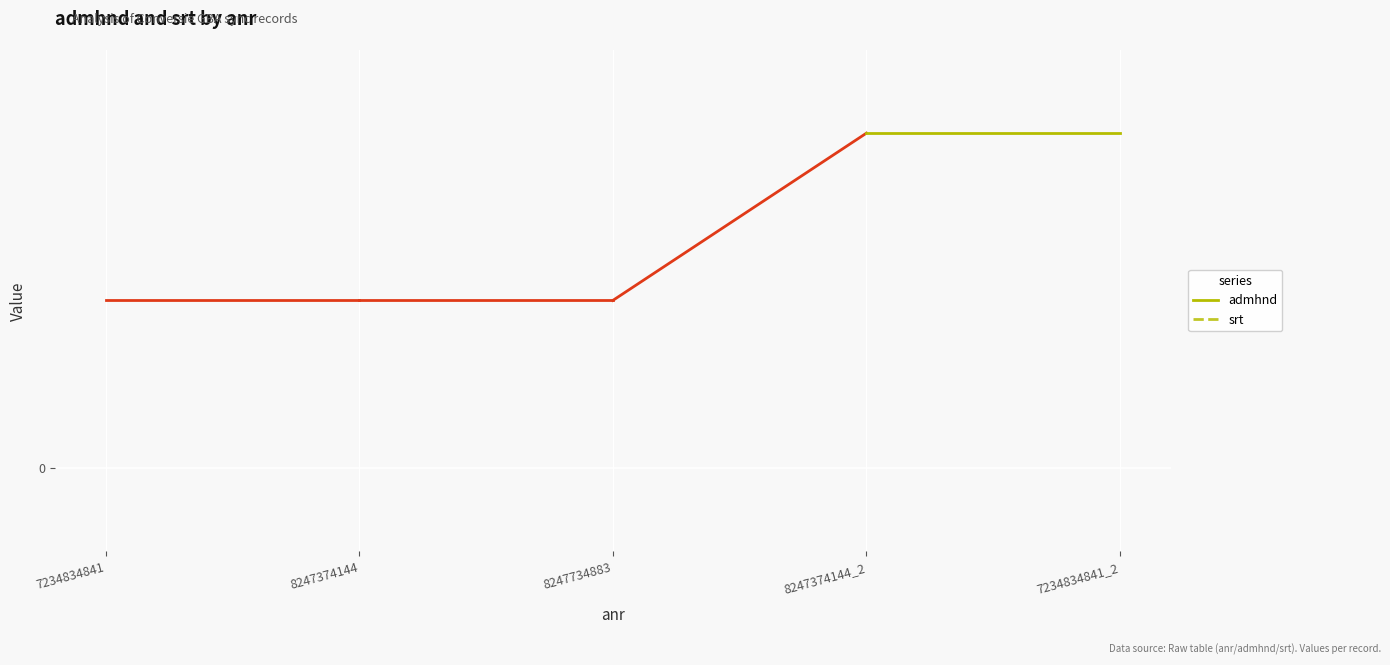

Between 7234834841 and 7234834841_2, which series saw the biggest shift?

admhnd